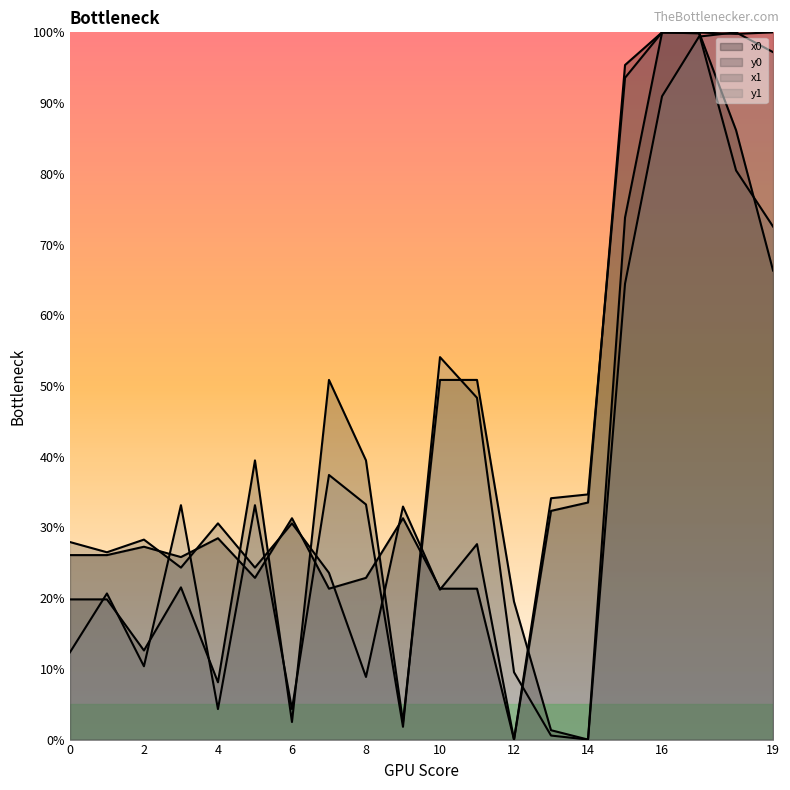

Which series ends up on top after the final intersection of y0 and x1?

y0